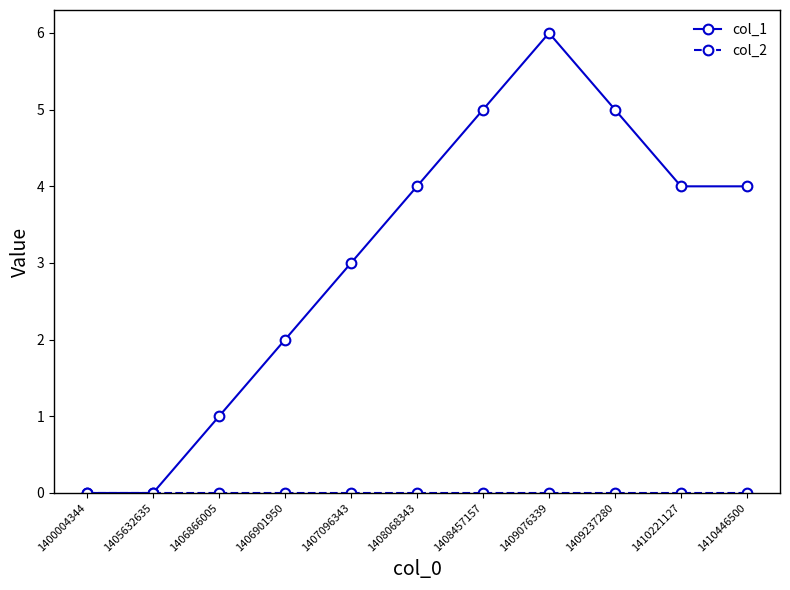

What is the maximum value shown in the chart?

6